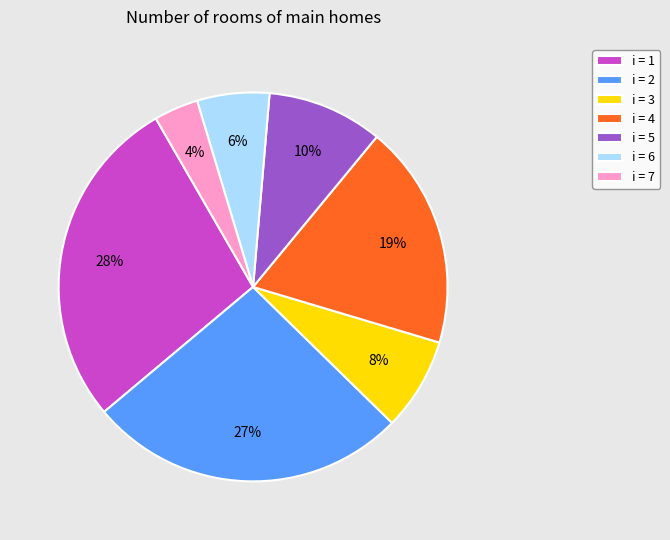

Which has a higher value, i = 4 or i = 5?

i = 4